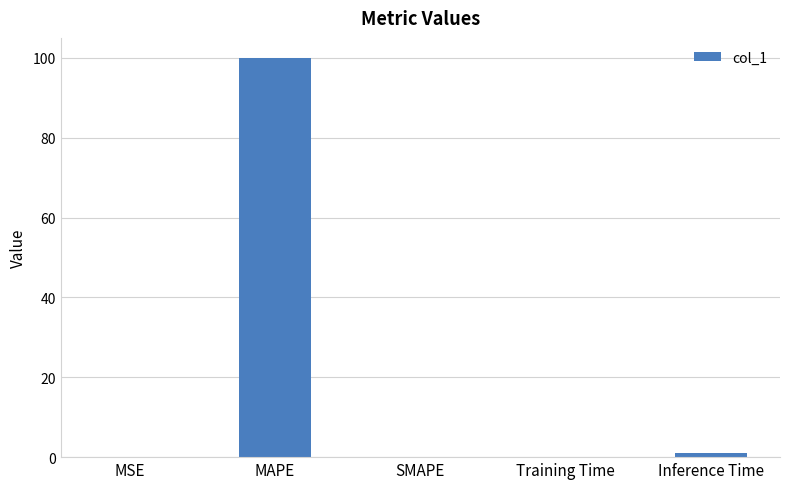

At which label is the value closest to 50?

Inference Time